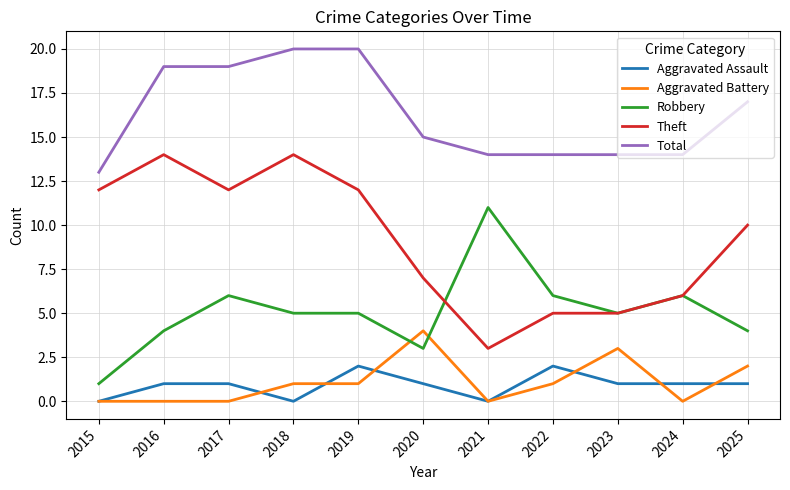

At which label does Robbery reach its peak?

2021